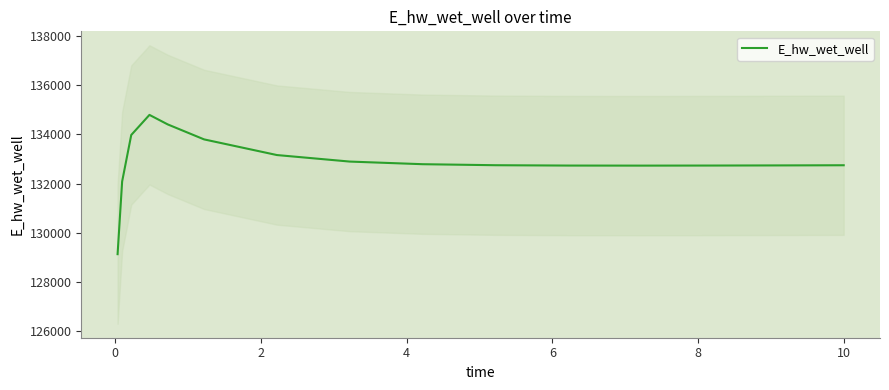

What is the ratio of the value at 2 to the value at 8?

1.0